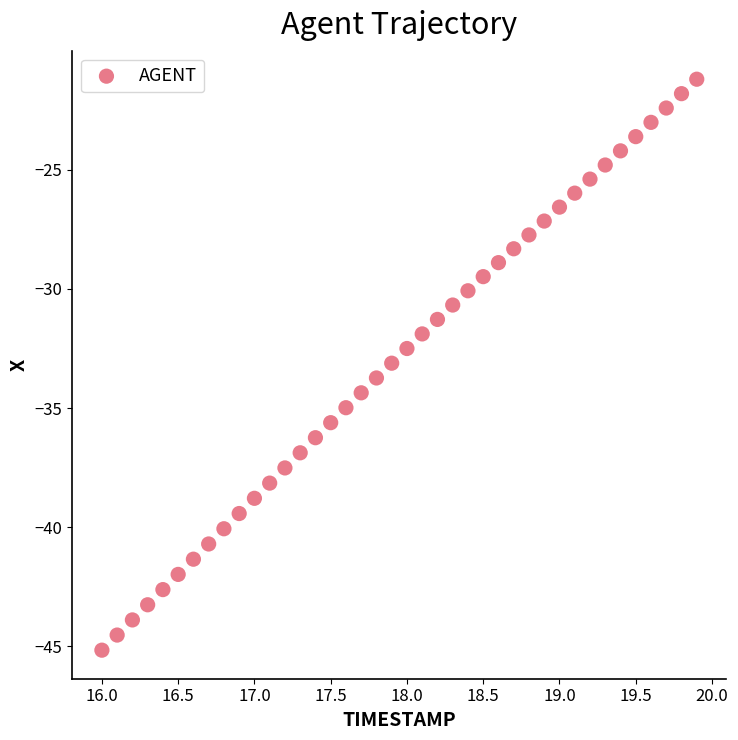

What is the range of Y values (max minus min)?

23.9